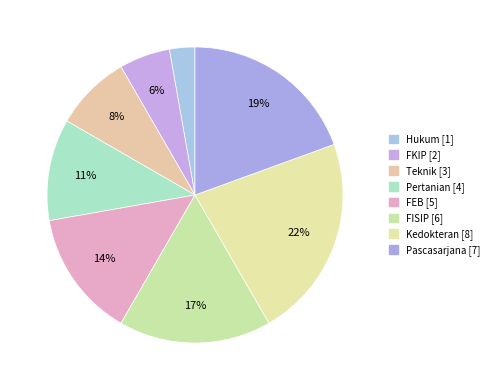

How many segments does this pie chart have?

8